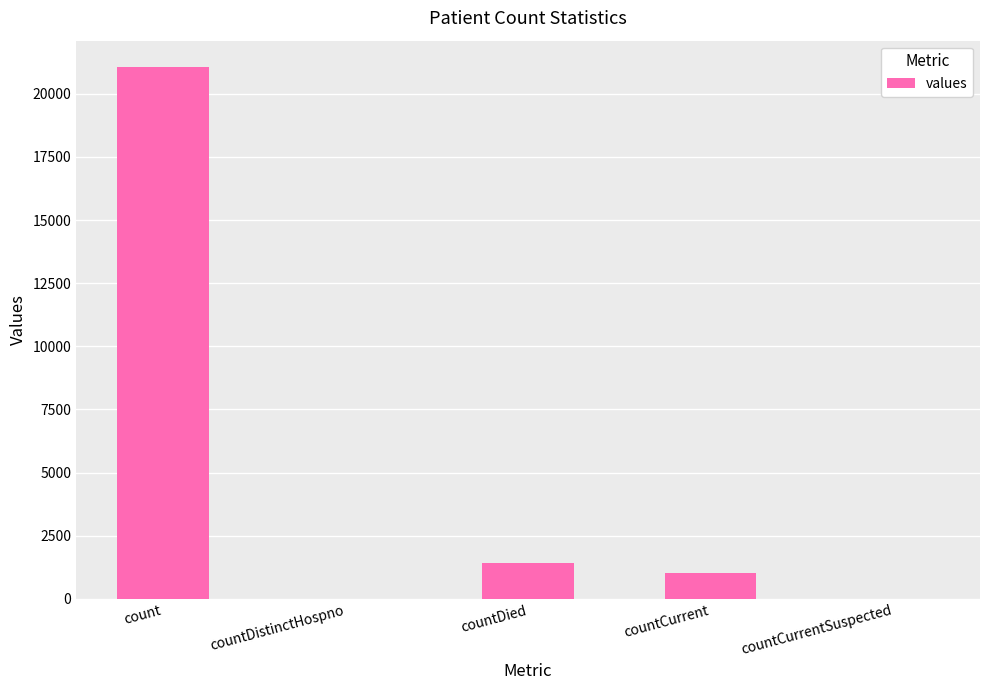

What is the sum of the values at count and countDied?

22455